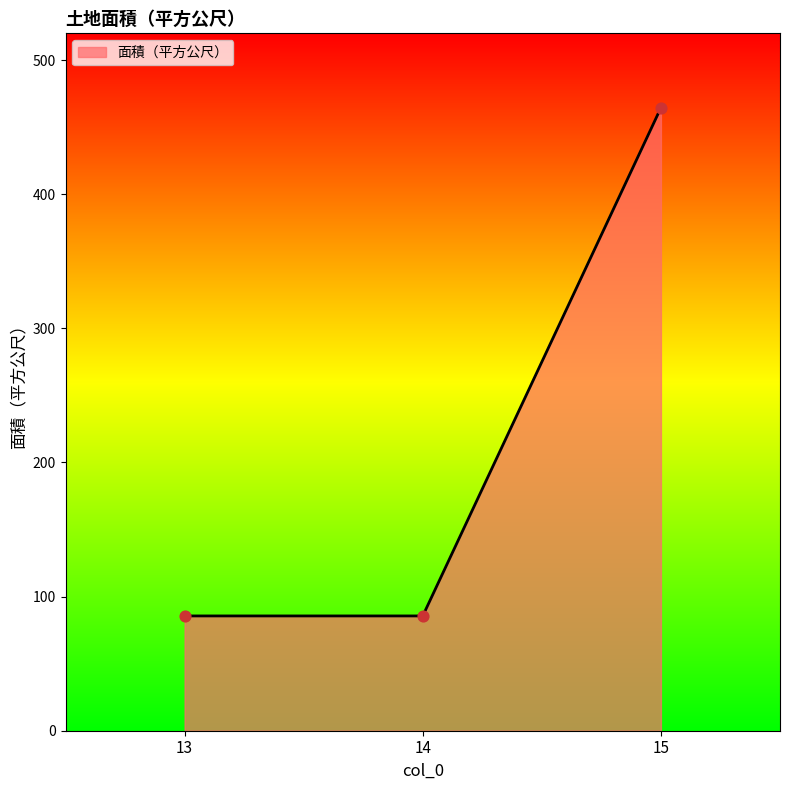

Approximately how many times larger is the value at 15 compared to 14?

5.4